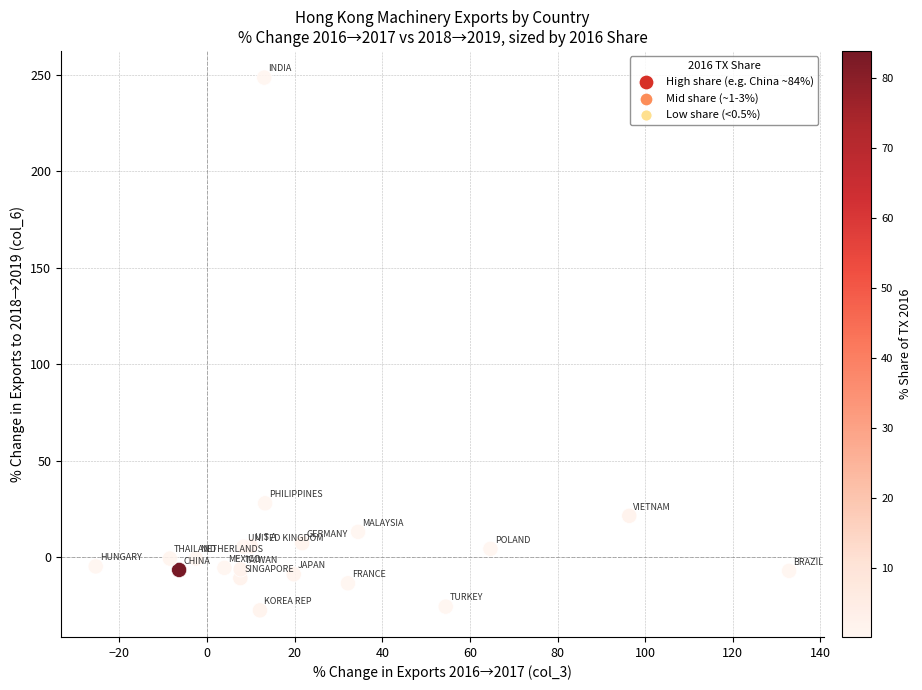

What Y value in the scatter plot is closest to 110?

28.0